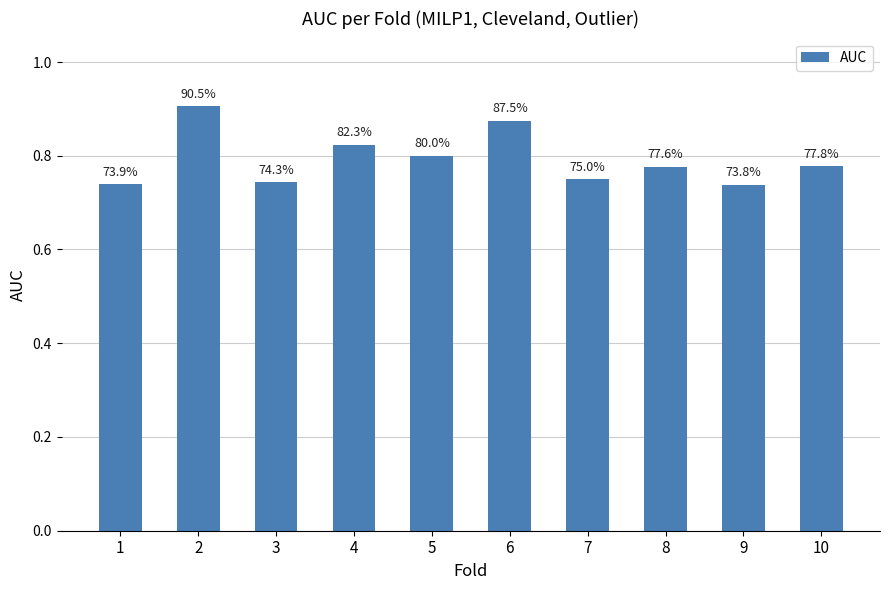

Are the bars horizontal?

No